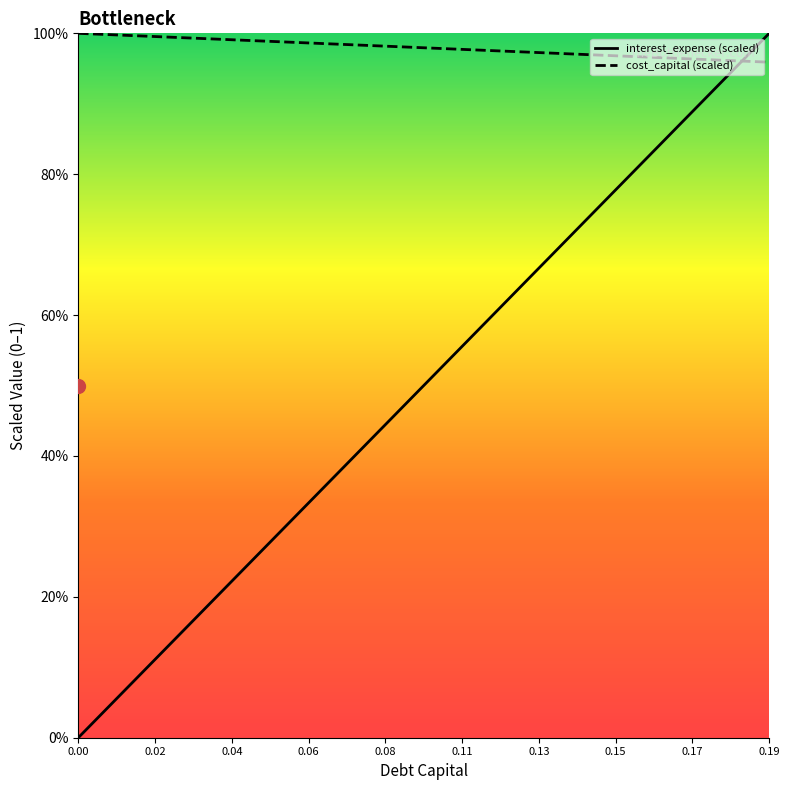

How many categories are shown in the chart?

20